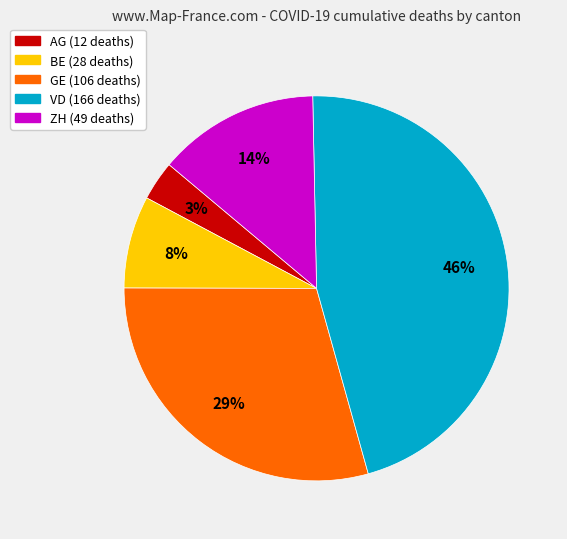

Rank the categories by value from lowest to highest.

AG, BE, ZH, GE, VD